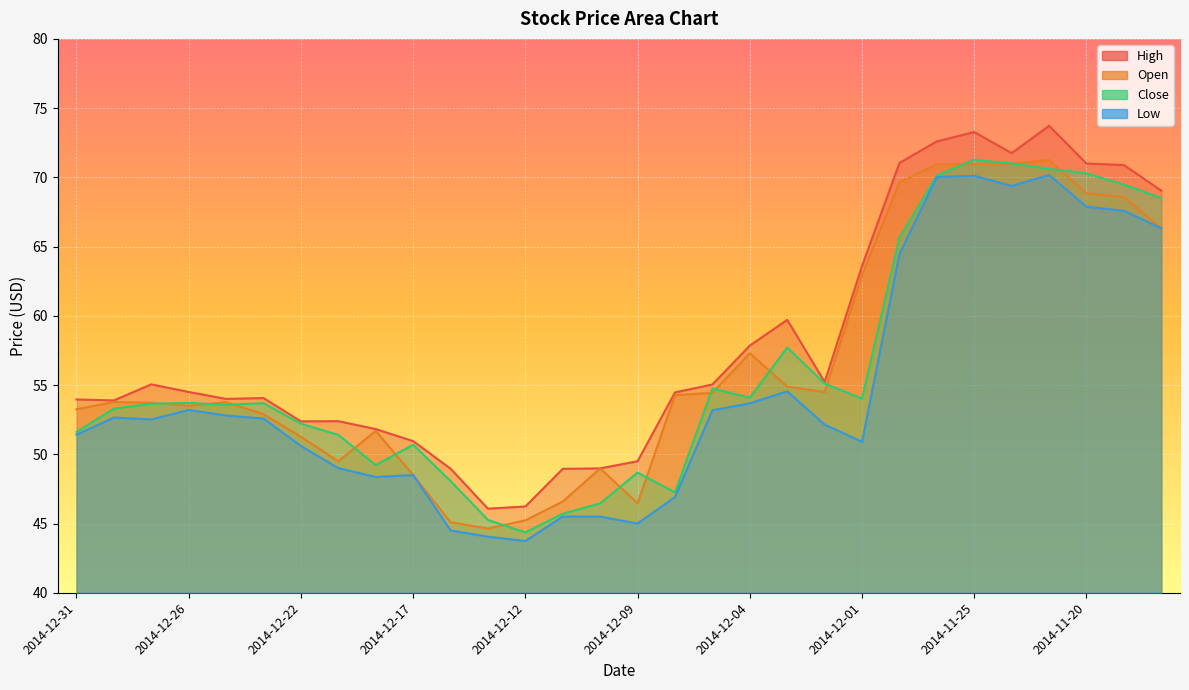

What is the difference between the Low values at 2014-11-21 and 2014-12-12?

26.4